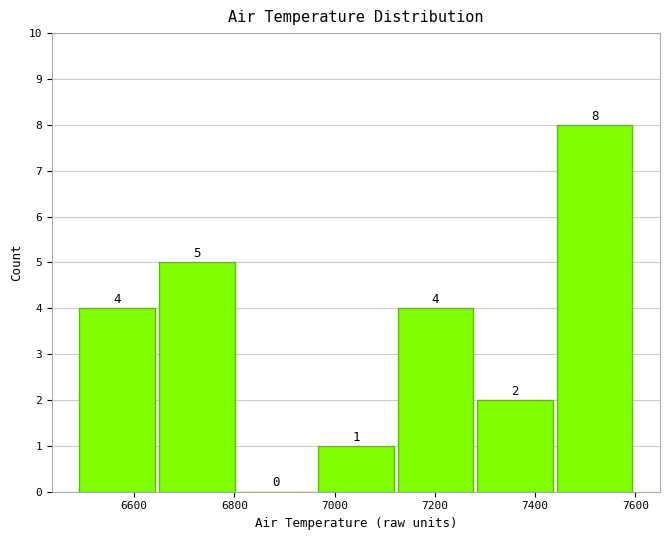

Reading left to right, transcribe this chart: for each bar, give the range it covers on the x-axis and its height. The bar edges are not printed on the chart, so give them approximately, as read against the axis.

6480 to 6640: 4
6640 to 6800: 5
6800 to 6960: 0
6960 to 7120: 1
7120 to 7280: 4
7280 to 7440: 2
7440 to 7600: 8